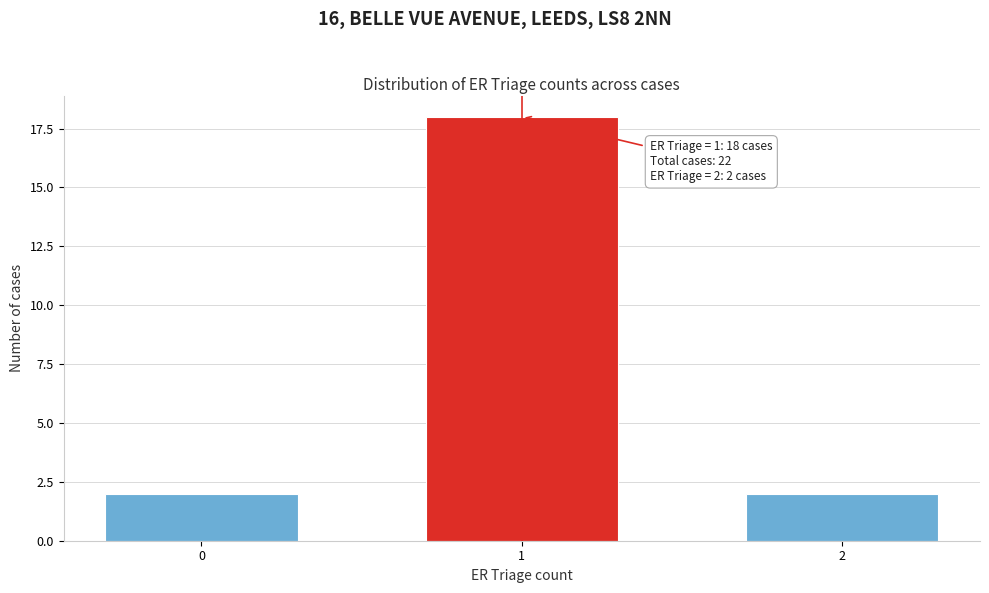

Reading left to right, list all the values displayed in this chart.

0=2	1=18	2=2